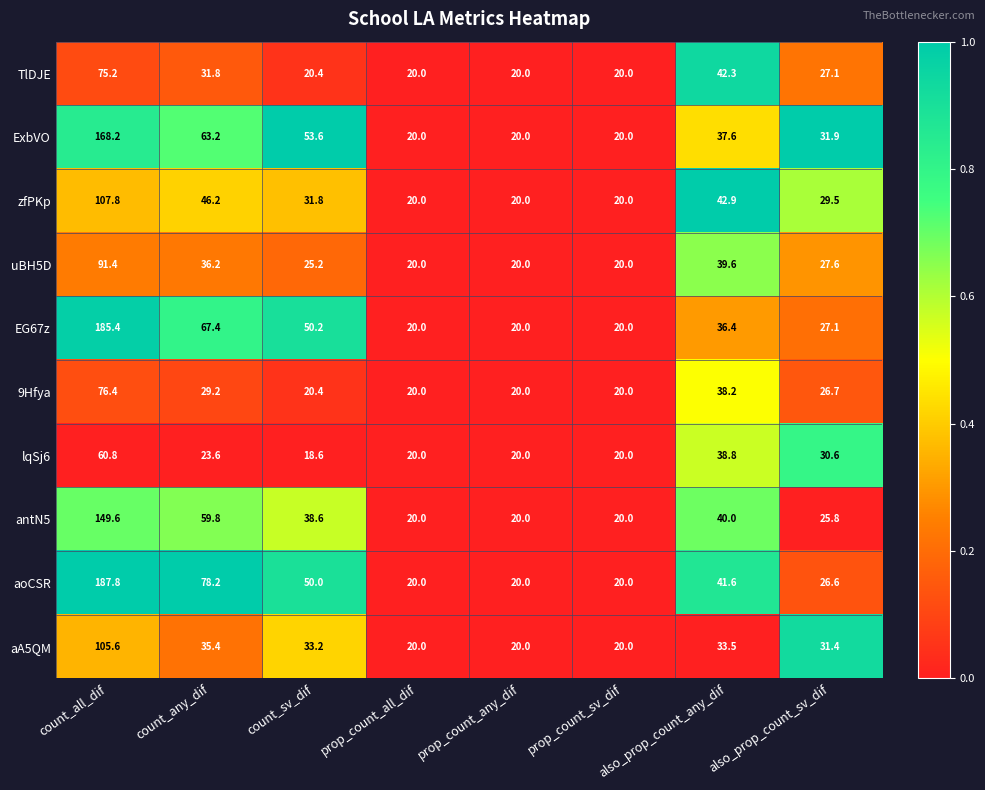

What is the maximum value shown in the chart?

187.8